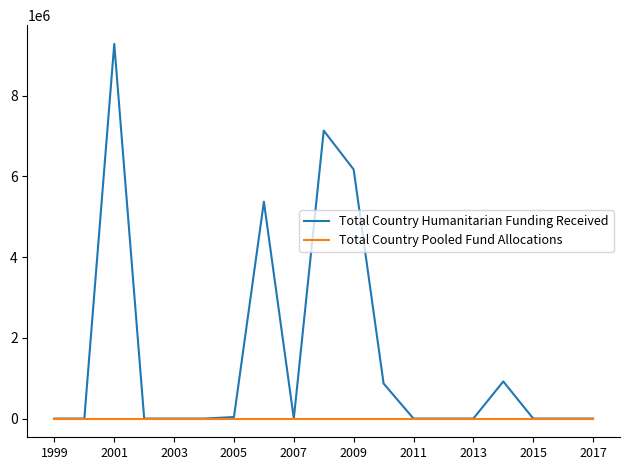

List the series in order of their peak value, lowest first.

Total Country Pooled Fund Allocations, Total Country Humanitarian Funding Received